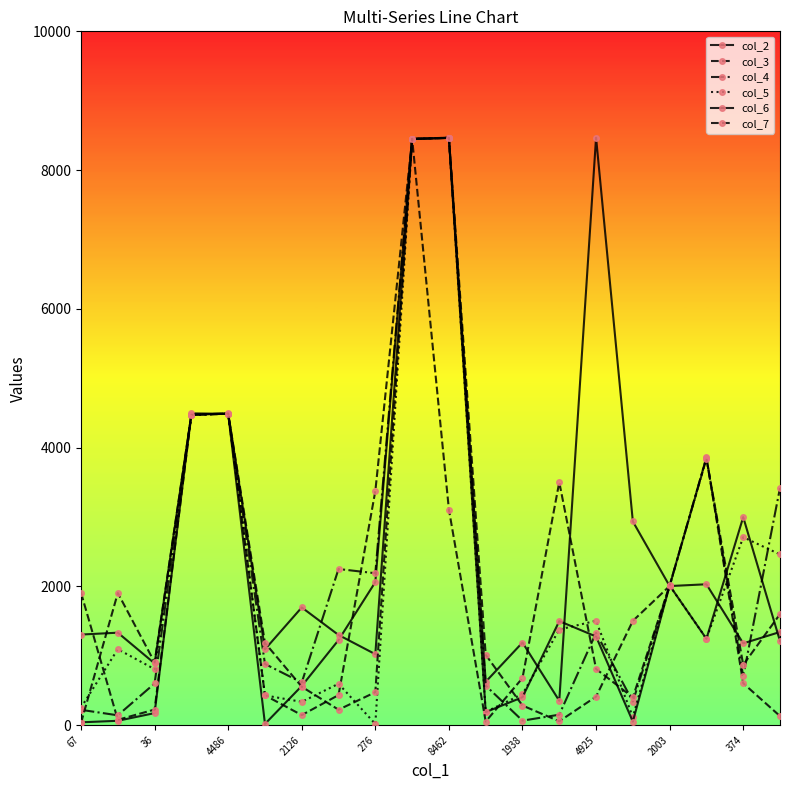

How many lines are shown in the chart?

6